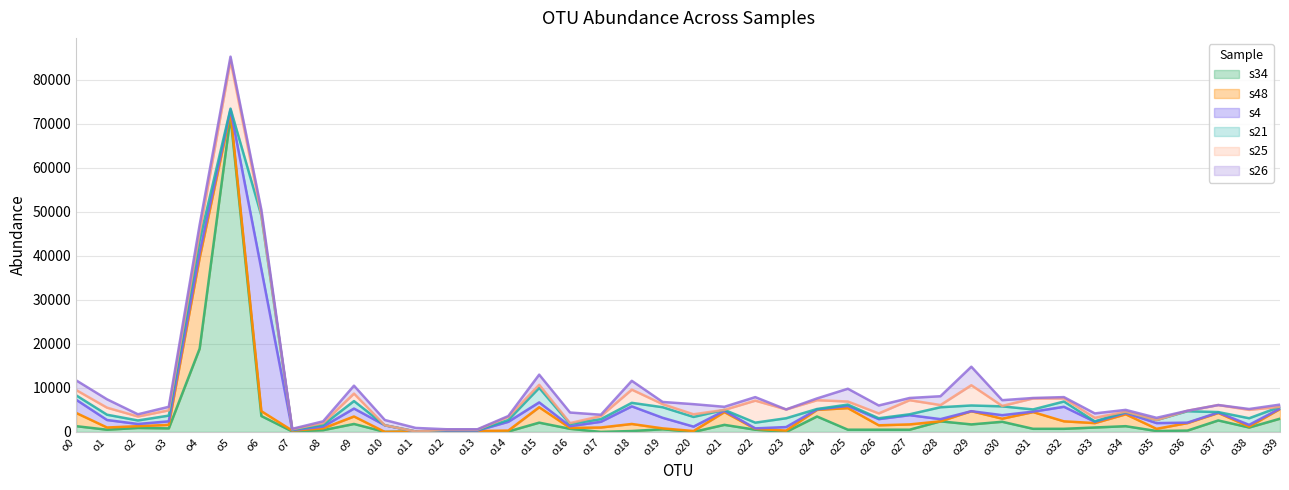

True or false: s26 has more than 2 points higher than both neighbors.

True